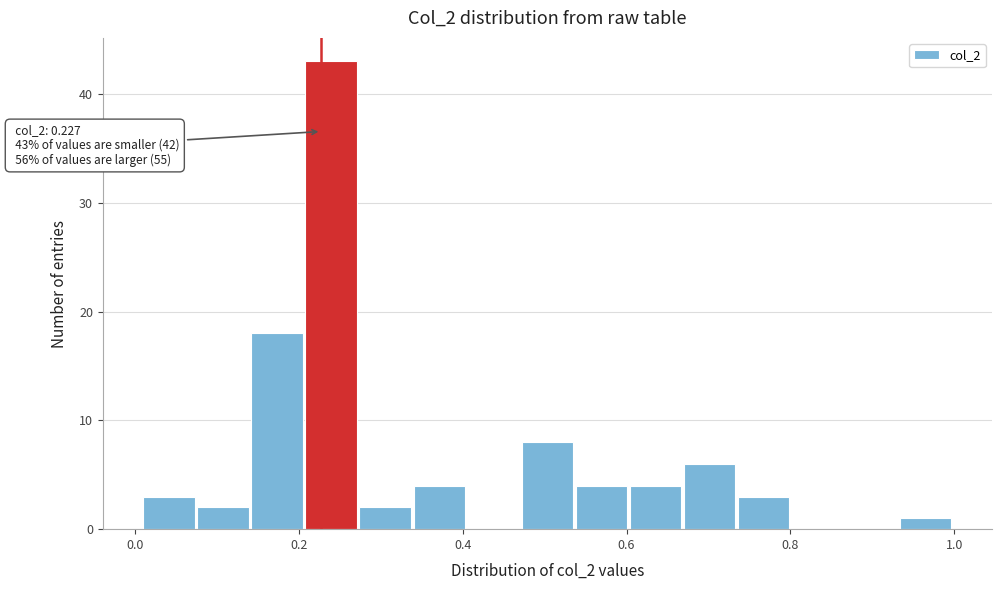

Read against the x-axis, roughly where is the centre of the tallest bar?

0.24